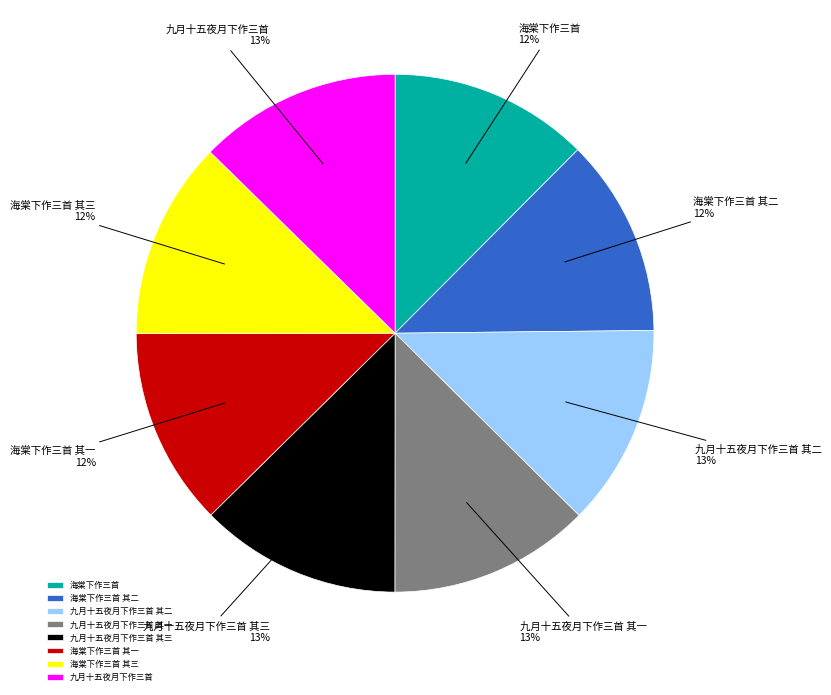

To the nearest percent, what is the average slice percentage?

12%